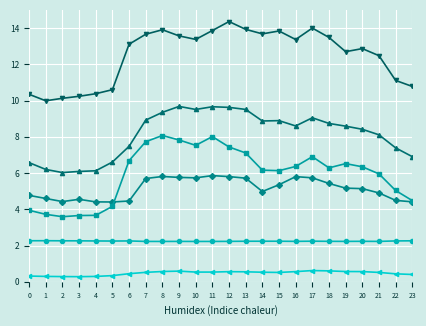

What is the total value across all series at 7?

38.7